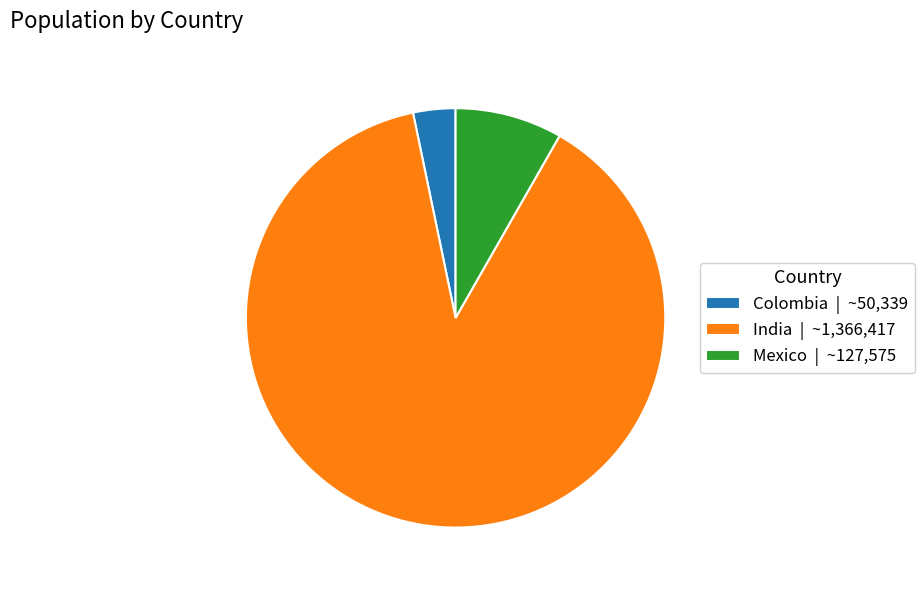

Between India and Colombia, which is larger?

India